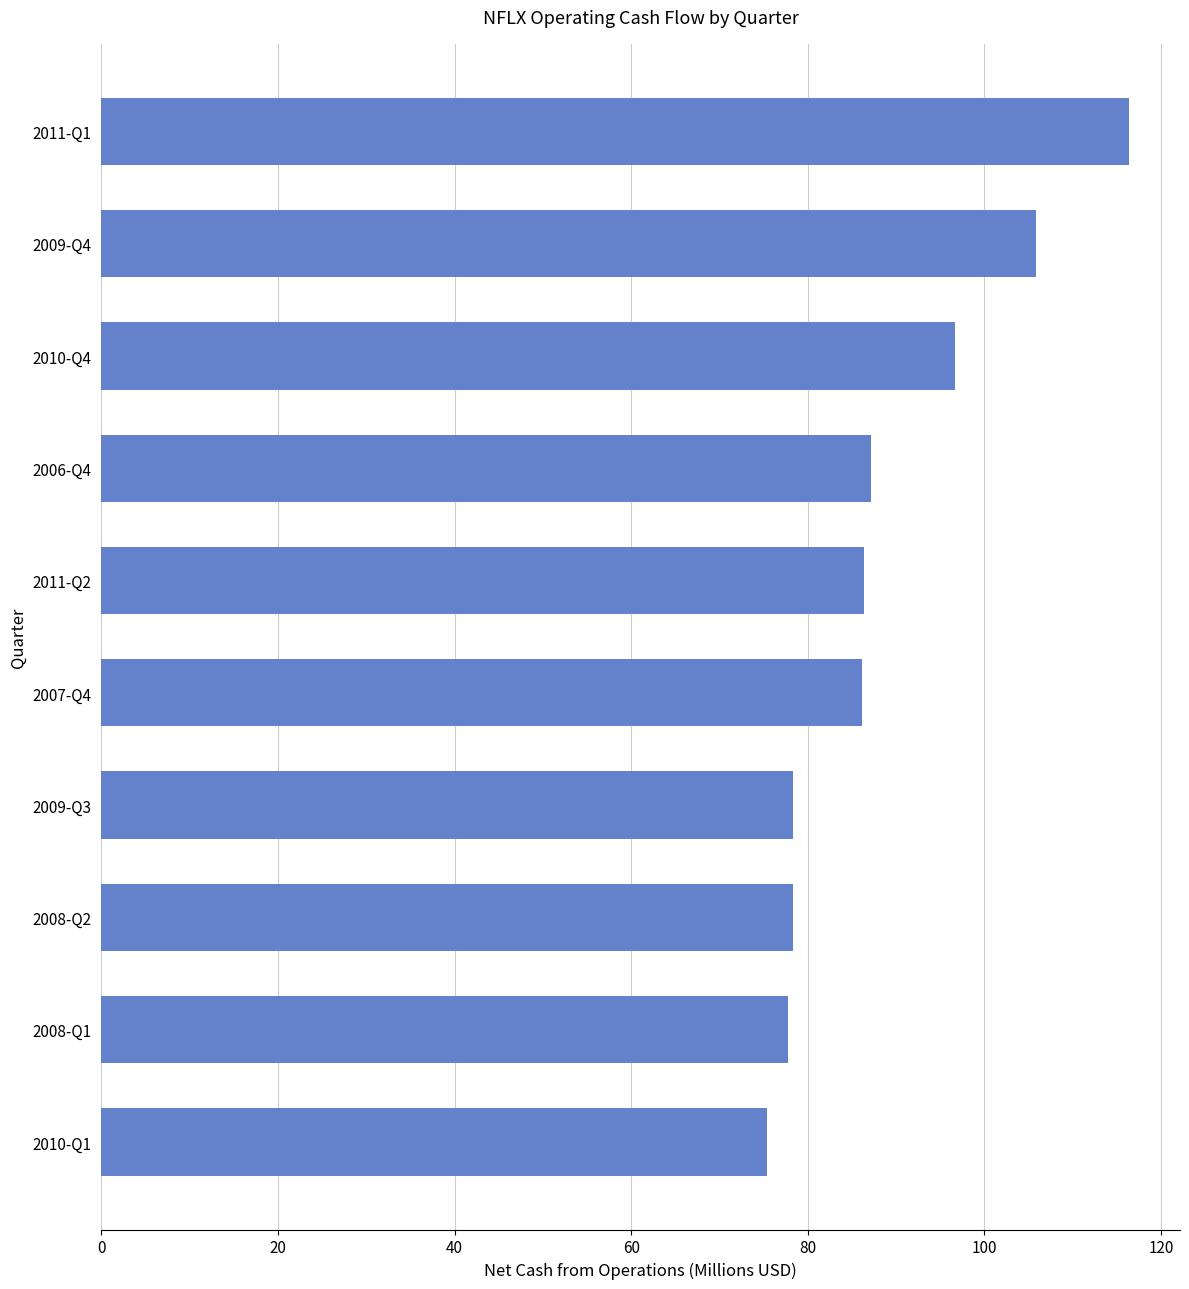

The chart shows a value of 96.7 at 2010-Q4. True or false?

True